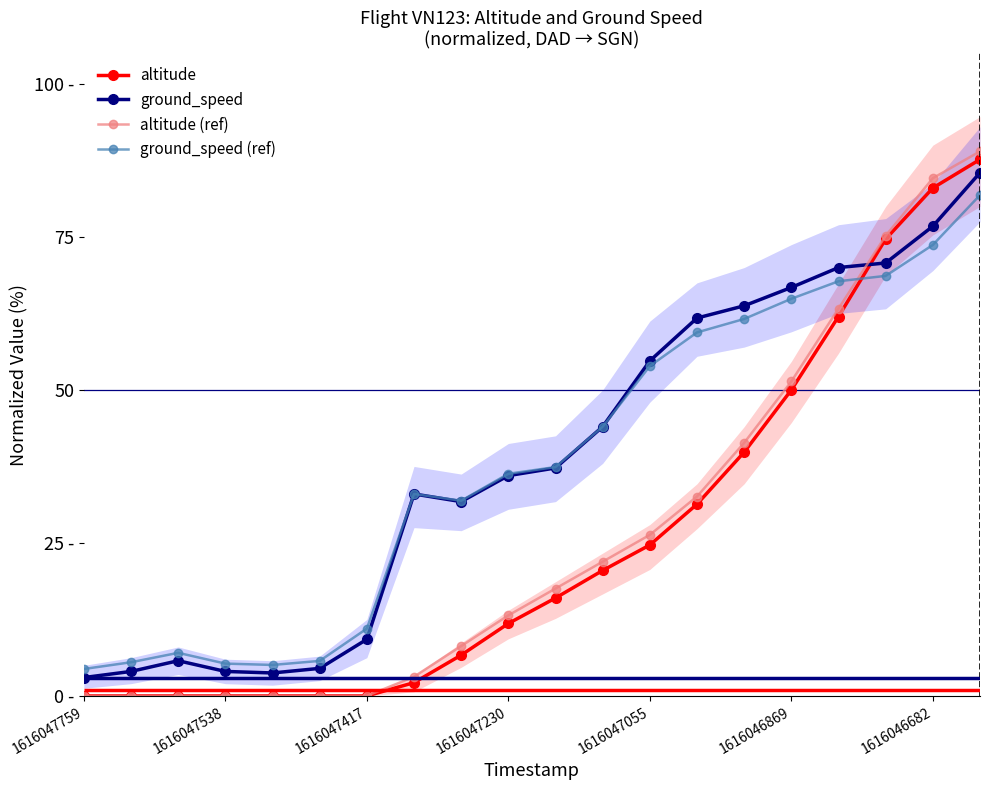

Does the chart have visible grid lines?

No